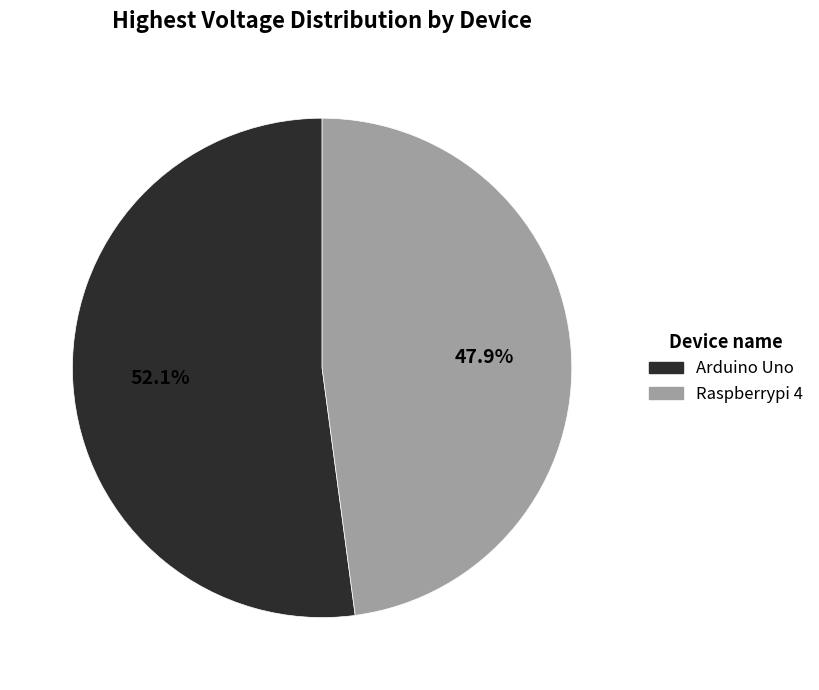

Approximately how many times larger is the value at Arduino Uno compared to Raspberrypi 4?

1.1